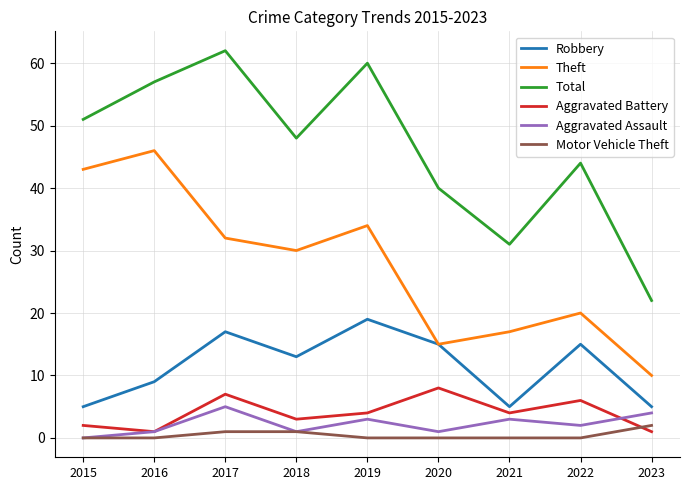

True or false: Motor Vehicle Theft and Total cross at least once.

False